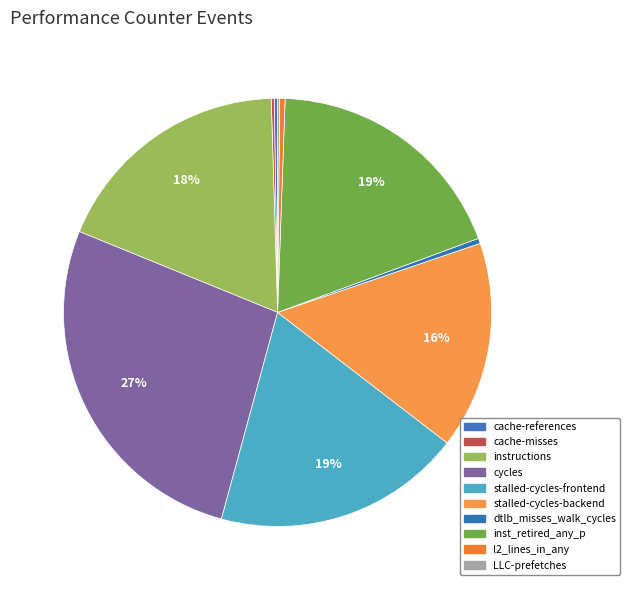

To the nearest percent, what portion does stalled-cycles-frontend represent?

19%